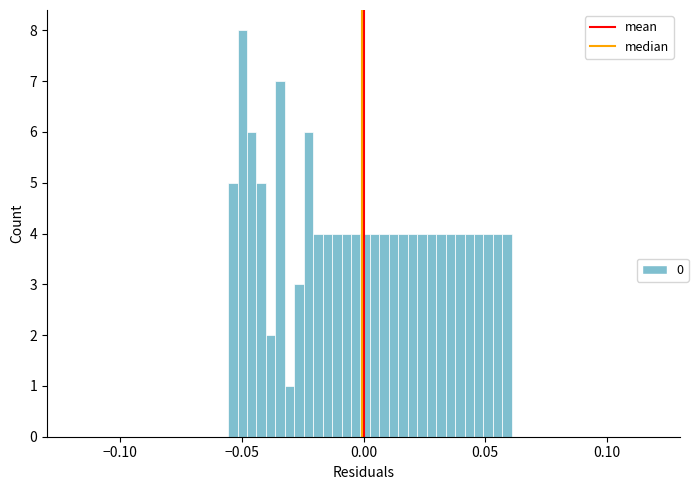

Around what value on the x-axis is the tallest bar? Give the approximate position of its centre, as read against the axis.

-0.050